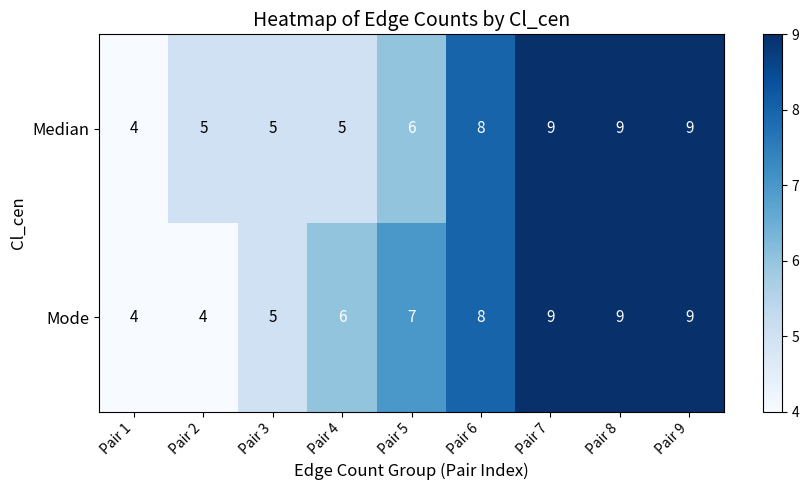

At Pair 4, list the series in order from largest to smallest.

Mode, Median